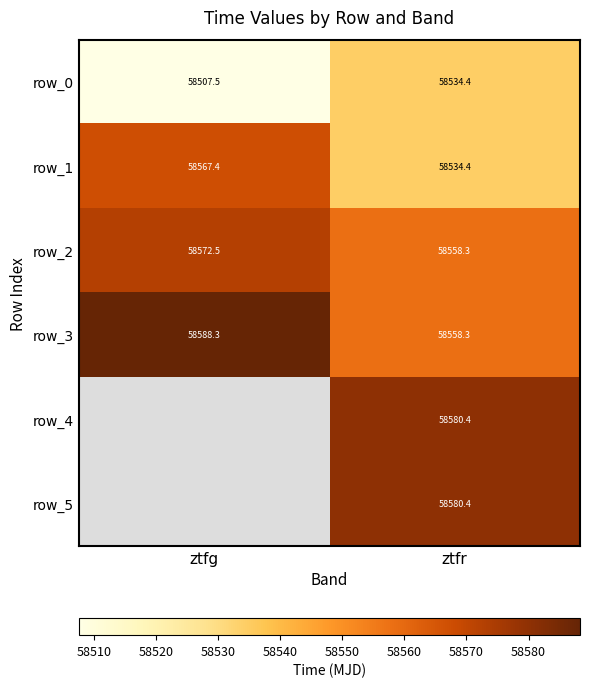

Between ztfg and ztfr, which series saw the biggest shift?

row_1